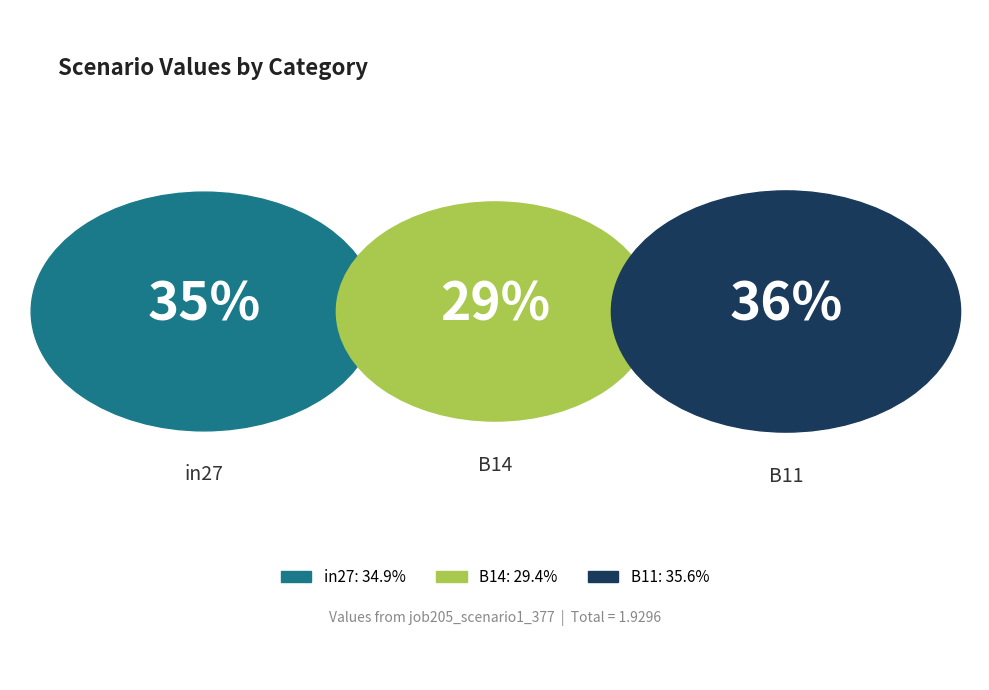

Rank the categories by value from highest to lowest.

B11, in27, B14